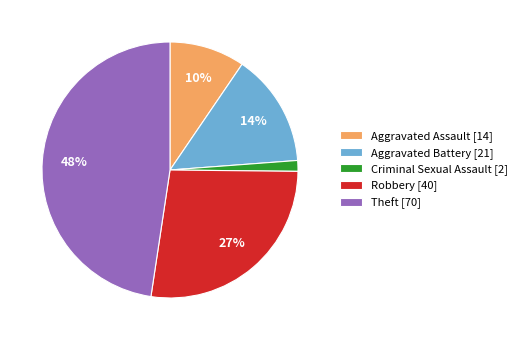

Does any single category account for the majority?

No